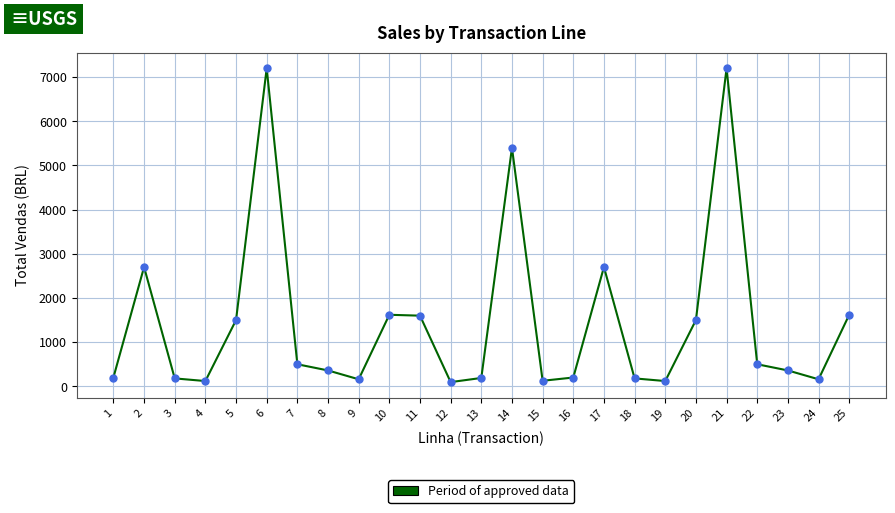

What is the minimum value shown in the chart?

96